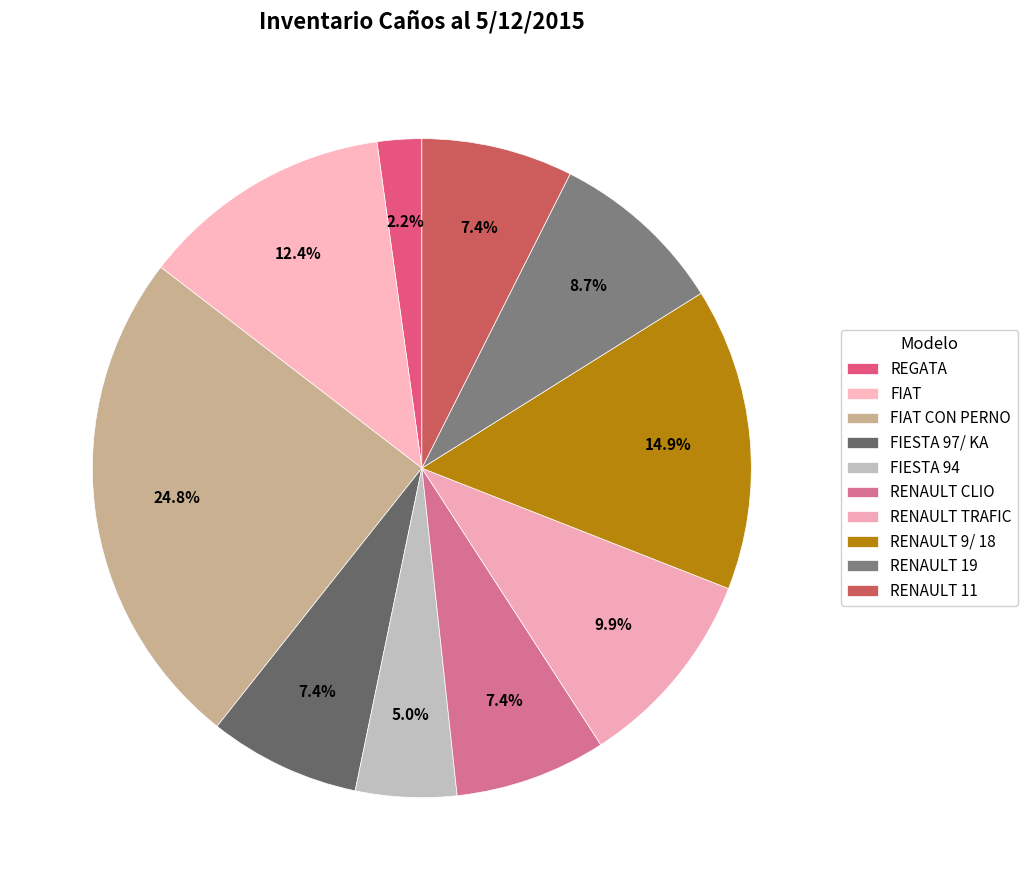

Which has a higher value, FIESTA 94 or RENAULT 9/ 18?

RENAULT 9/ 18